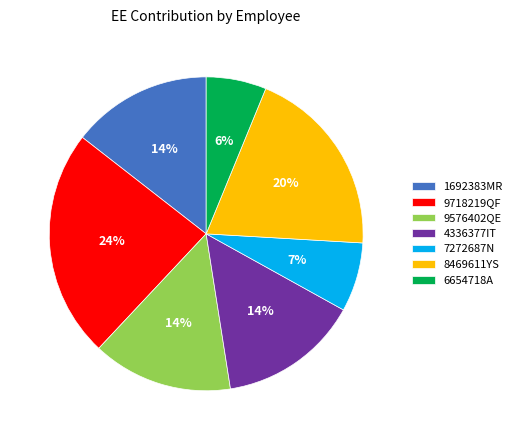

Is the sum of 8469611YS and 9576402QE greater than half?

No